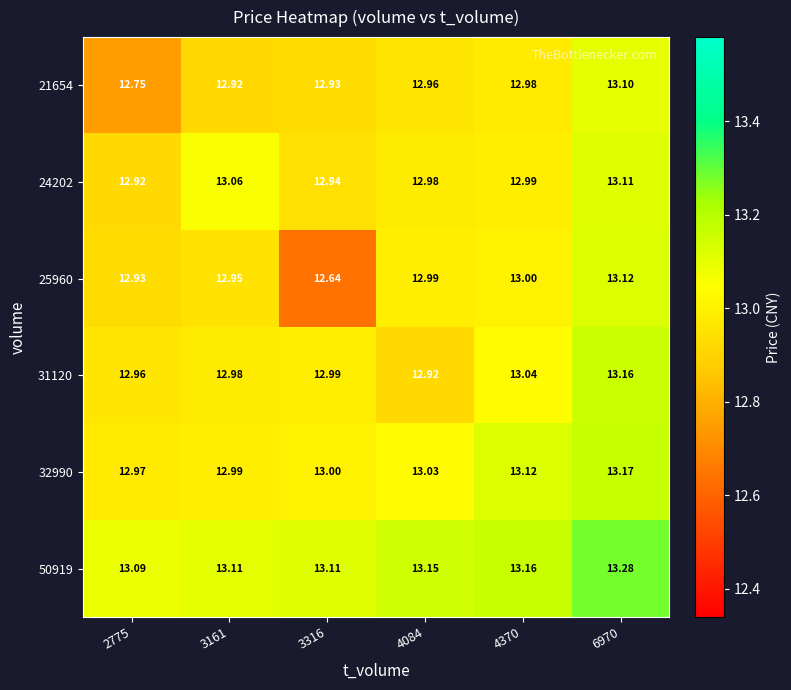

What is the total value across all series at 3316?

77.6